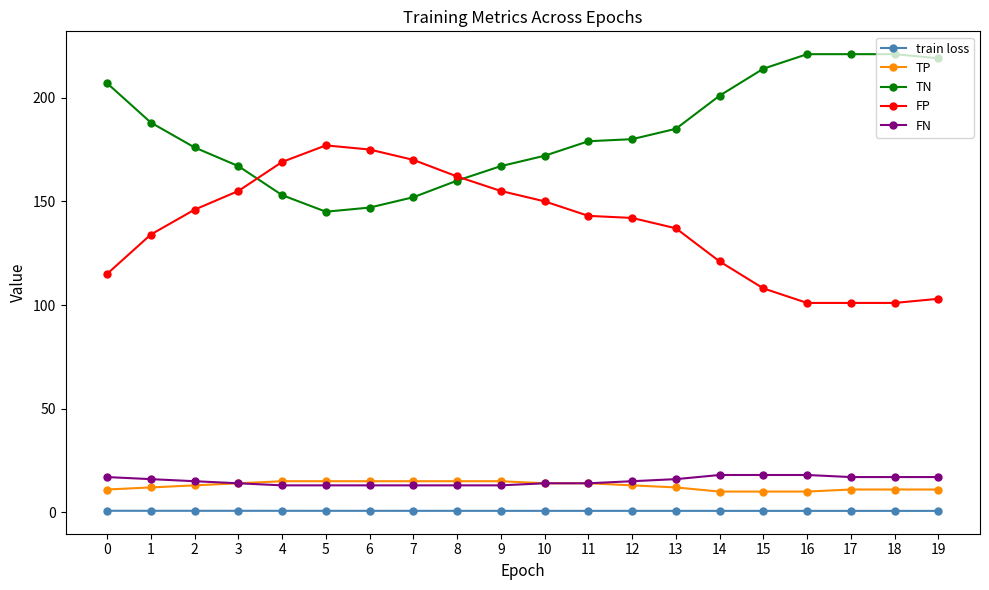

True or false: TN and TP intersect in this chart.

False